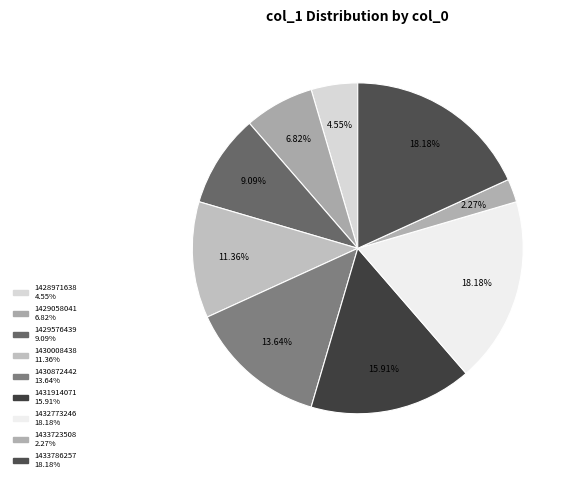

What is the largest slice in the pie chart?

1432773246